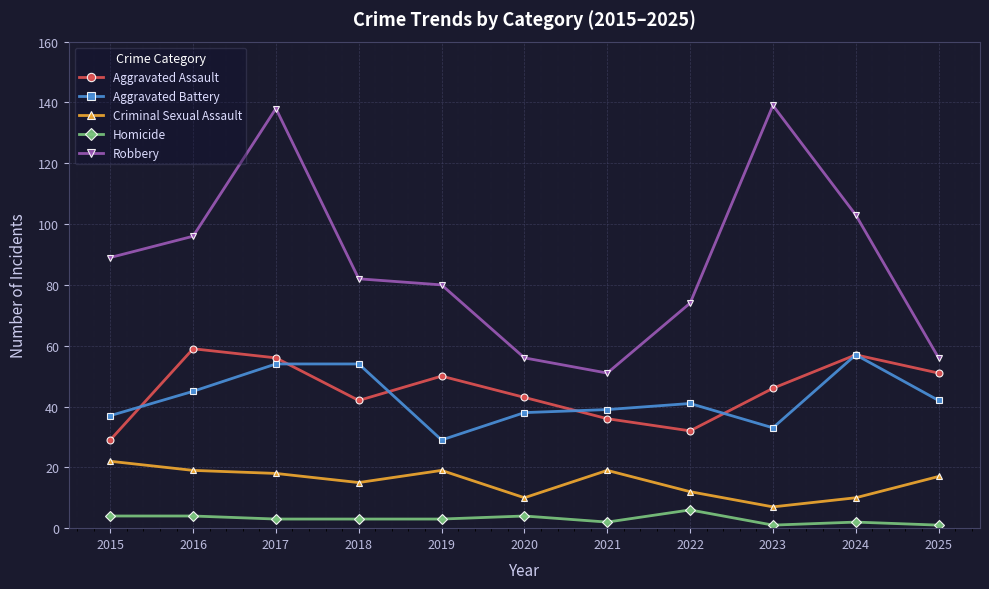

What are all the series names shown in the legend?

Aggravated Assault, Aggravated Battery, Criminal Sexual Assault, Homicide, Robbery